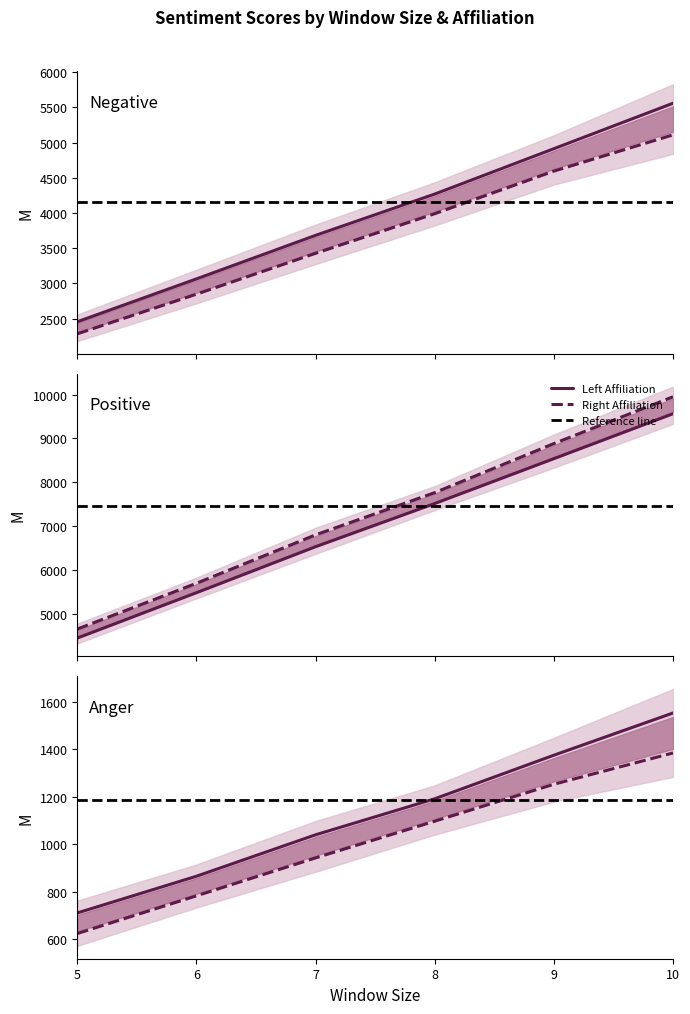

True or false: Negative_Right has more than 1 points higher than both neighbors.

False